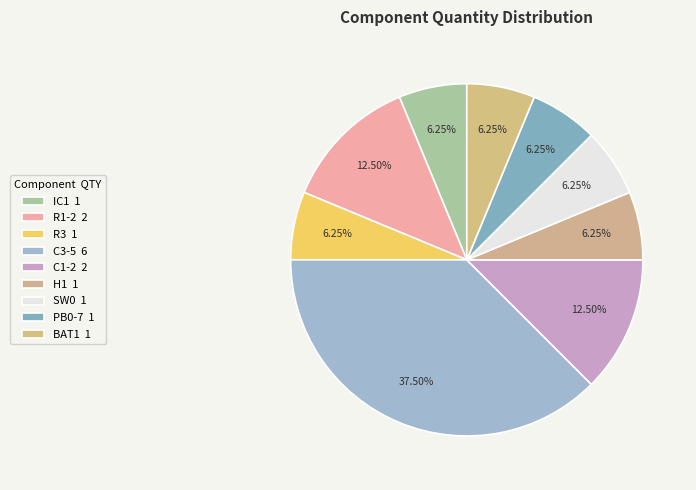

How many segments does this pie chart have?

9